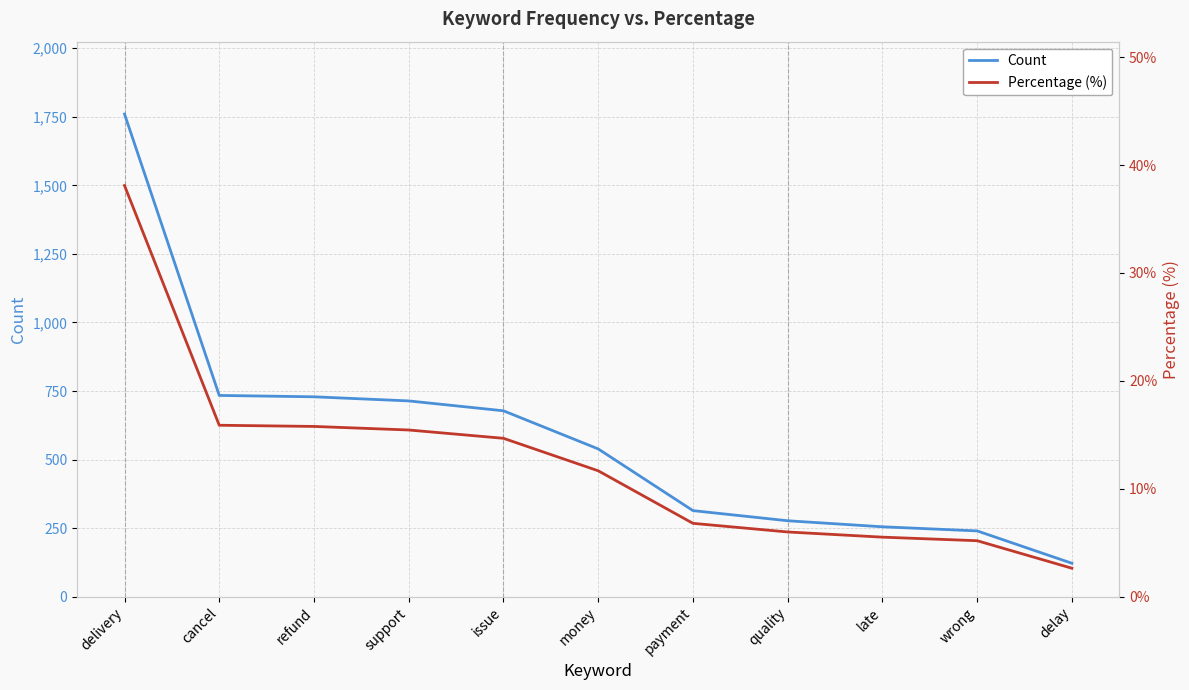

Reading right to left, list all the values displayed in this chart.

Count: 122.0	240.0	255.0	277.0	314.0	539.0	678.0	714.0	729.0	734.0	1760.0
Percentage (%): 2.6	5.2	5.5	6.0	6.8	11.7	14.7	15.4	15.8	15.9	38.1